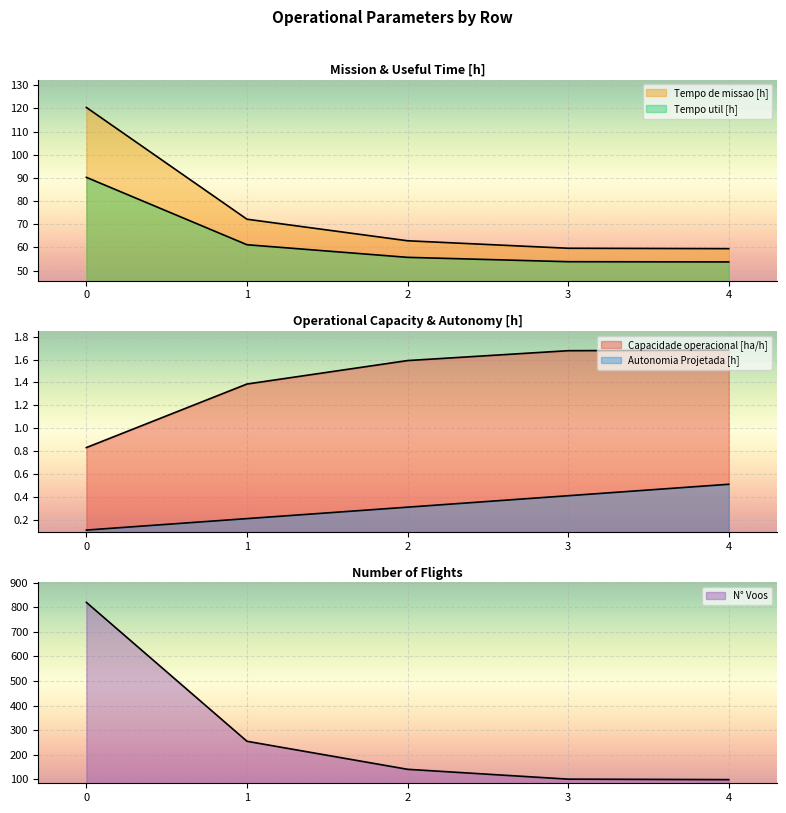

At how many categories does at least one series exceed 577?

1